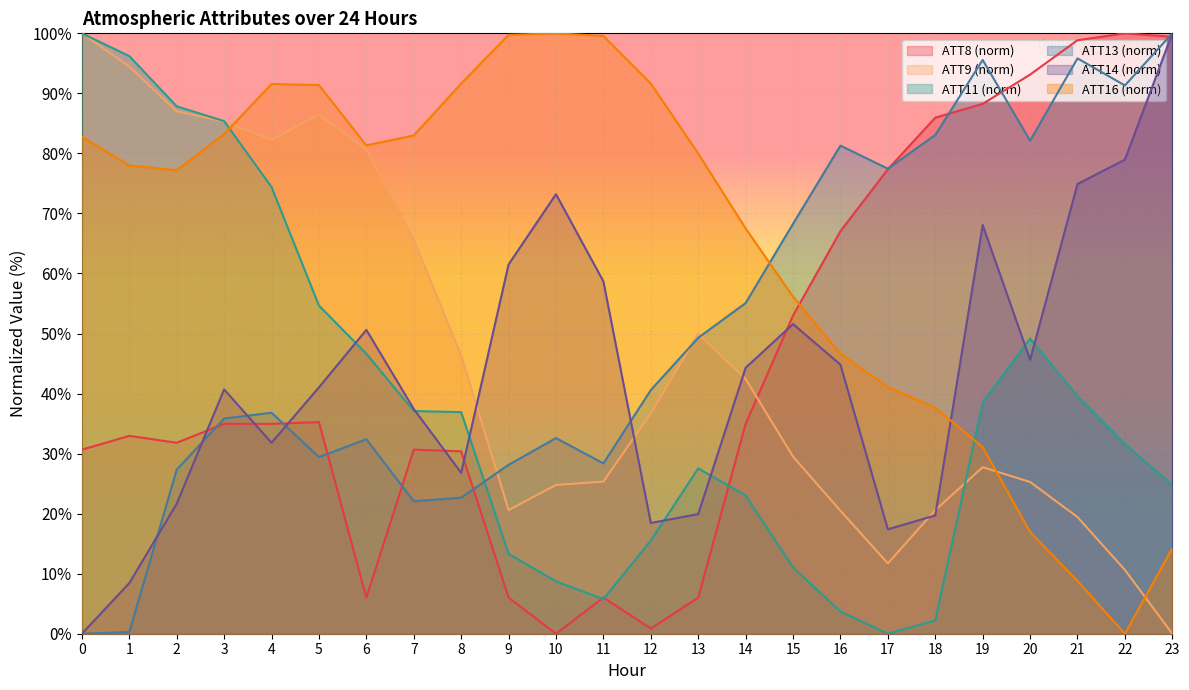

What is the difference between the ATT14 values at 0 and 6?

50.6